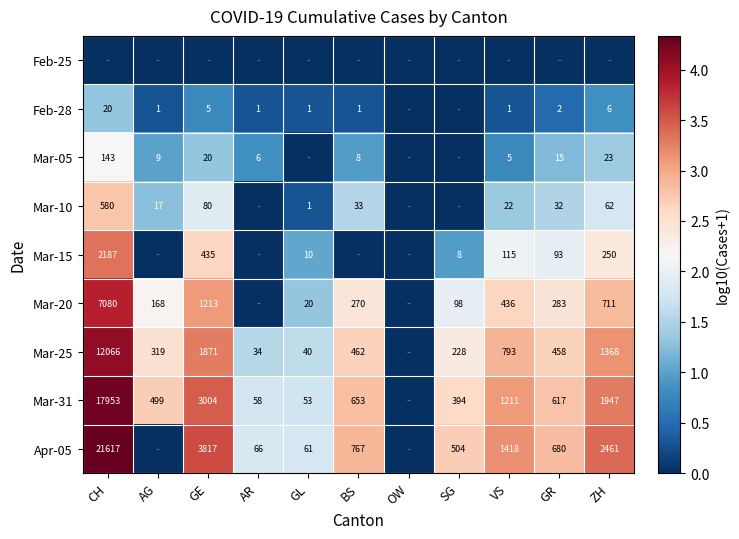

Is it true that Mar-20 equals 202 at VS?

False